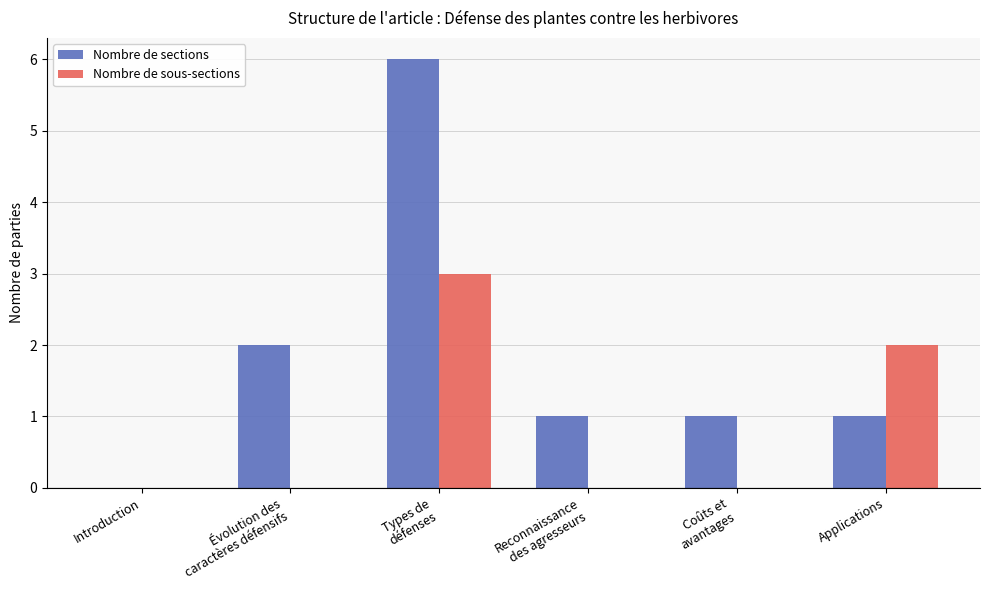

True or false: Nombre de sections has a value of -3 at Introduction.

False